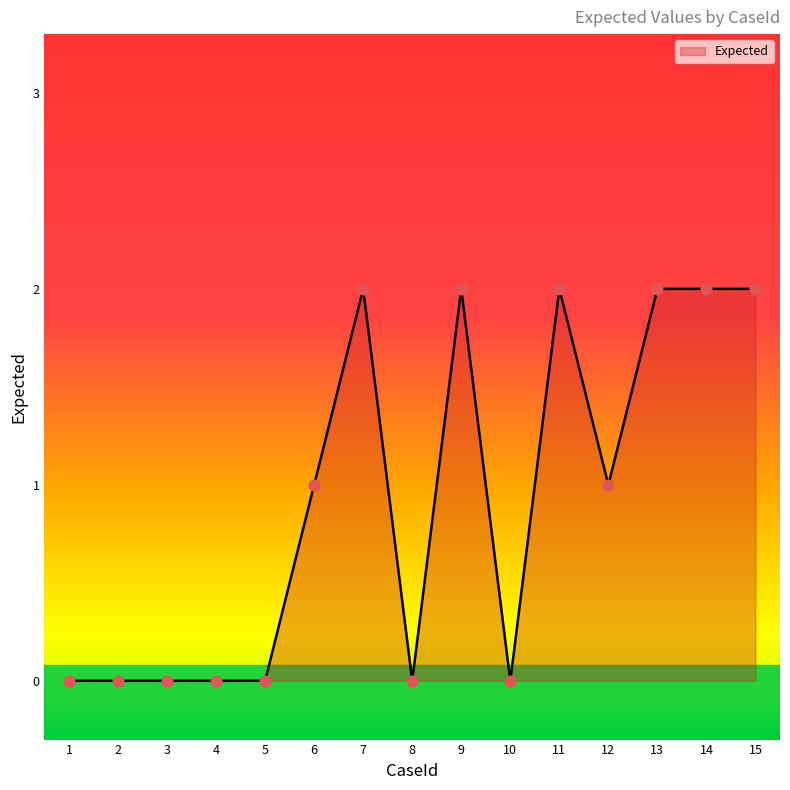

What is the change in value from 8 to 9?

+2